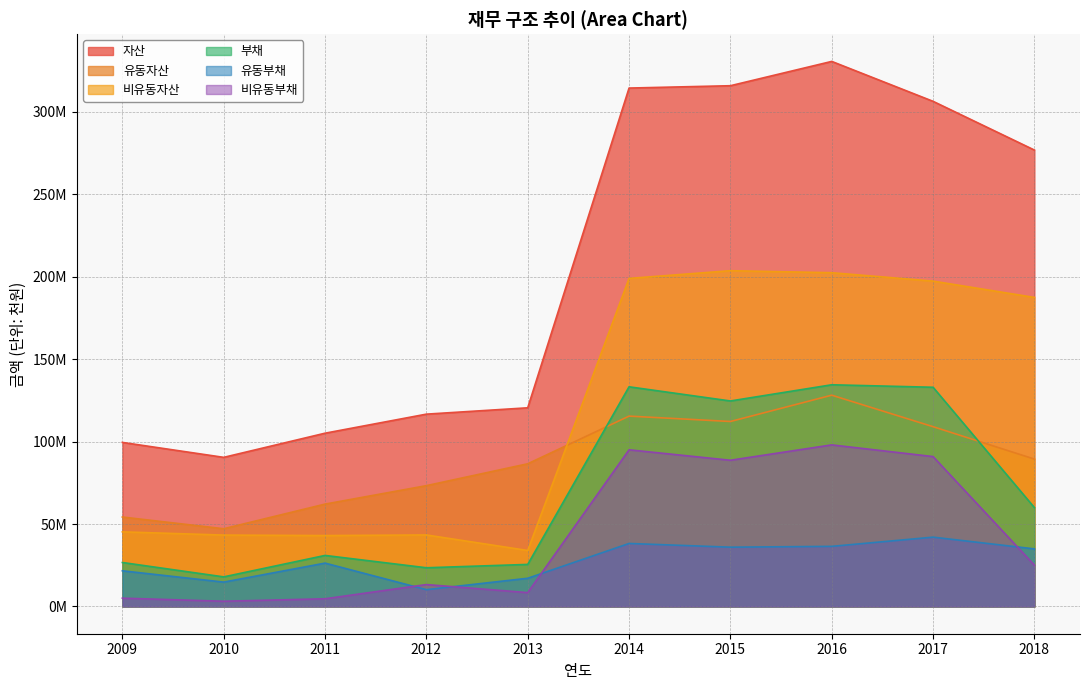

What is the average value of the 유동부채 series?

27765752